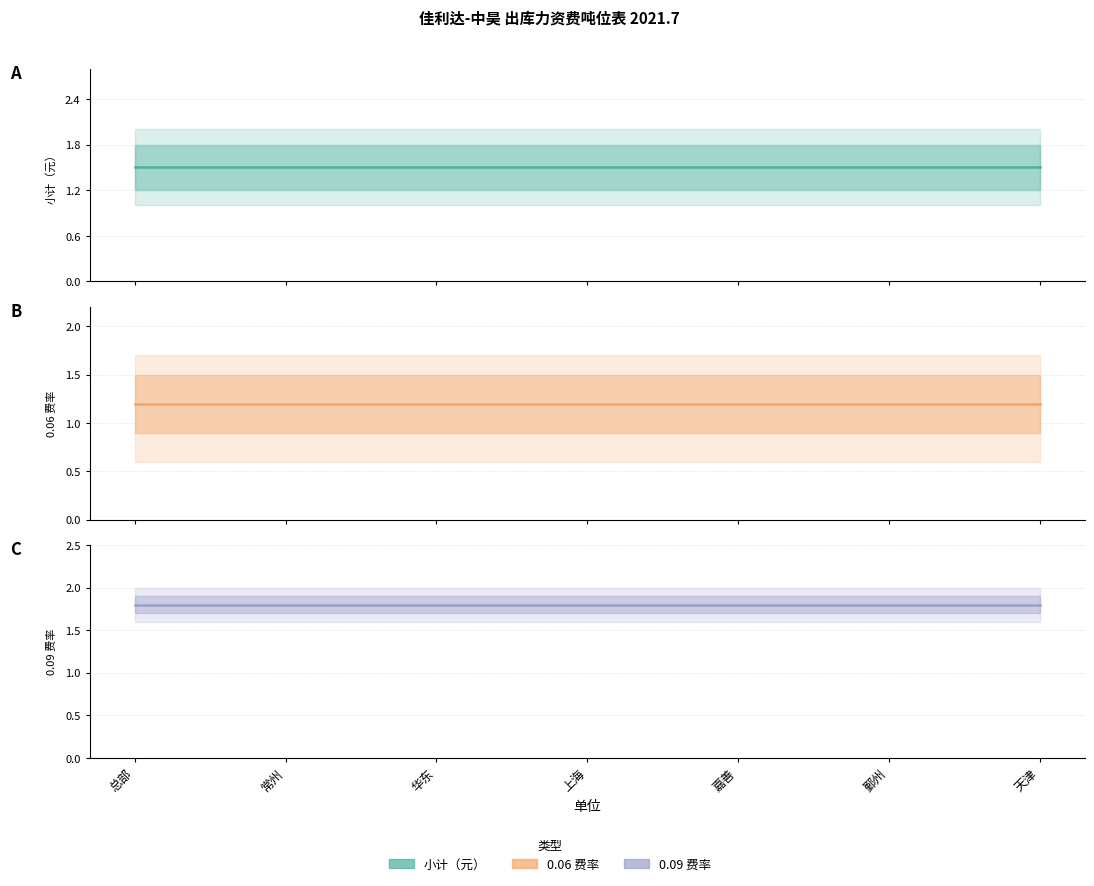

At which label is Estimate – 0.09 费率 closest to 1?

总部